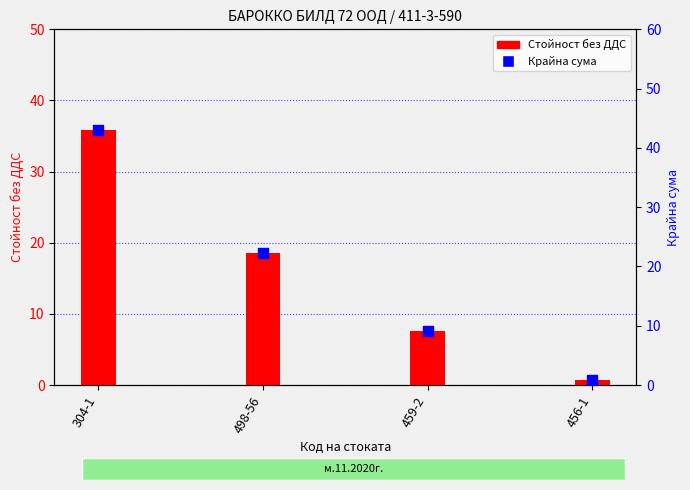

What is the total value across all series at 498-56?

40.8